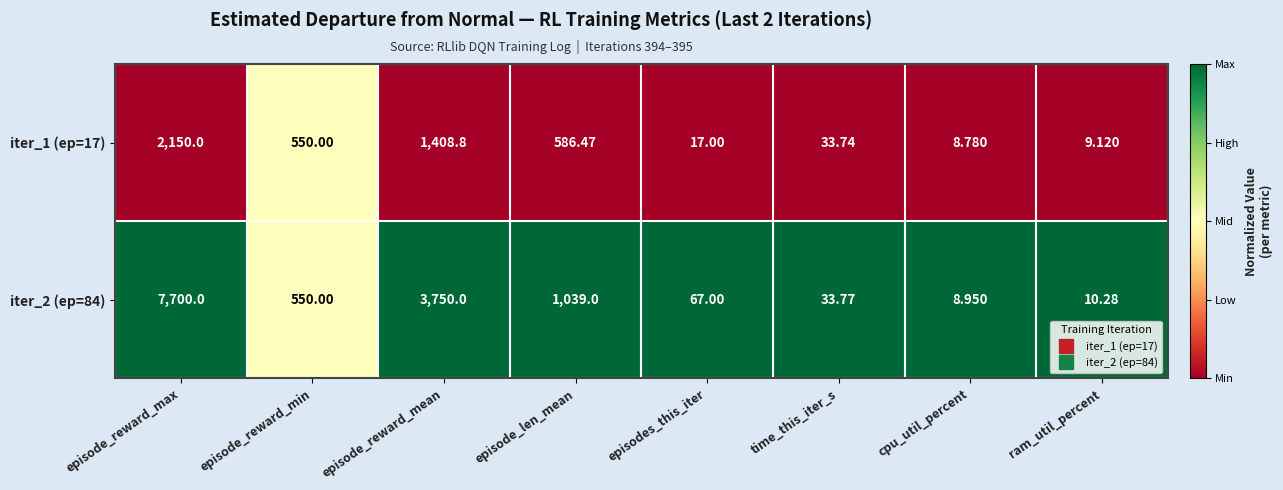

At which label does iter_1 (ep=17) reach its minimum?

cpu_util_percent